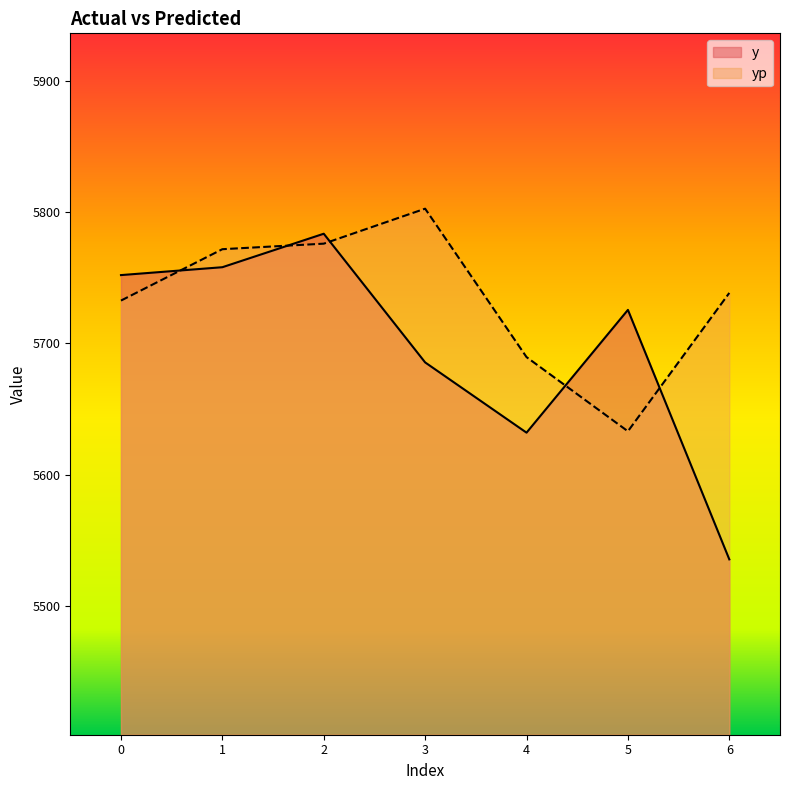

True or false: yp and y cross at least once.

True